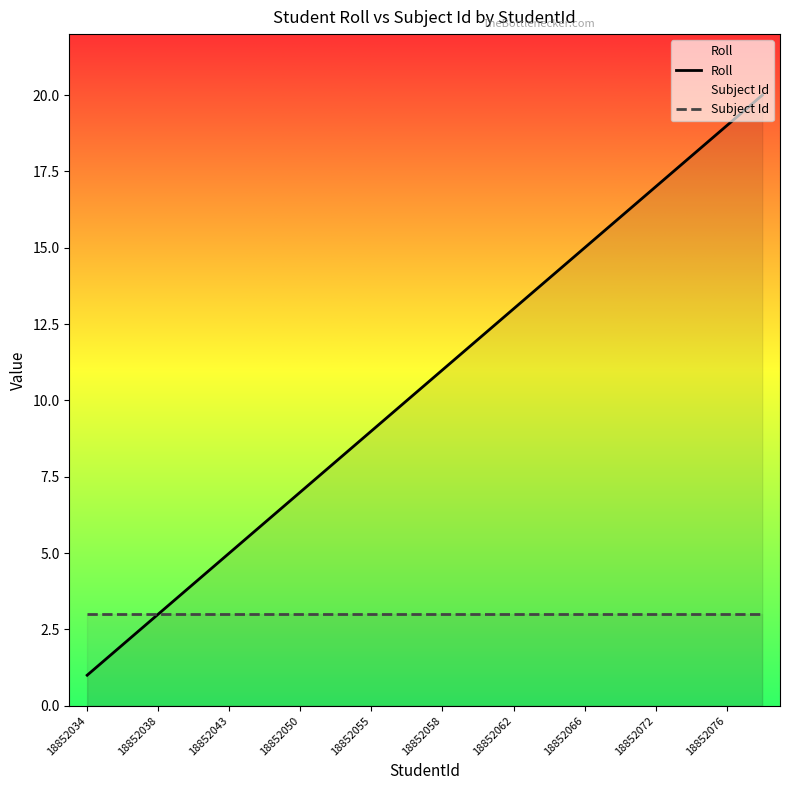

At 11, list the series in order from largest to smallest.

Roll, Subject Id